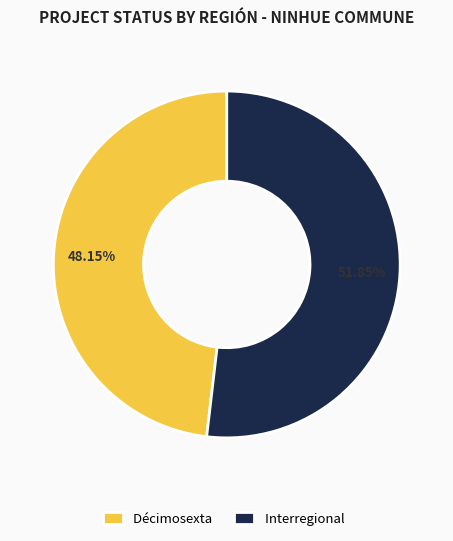

Is it true that Interregional is 52% of the pie?

True